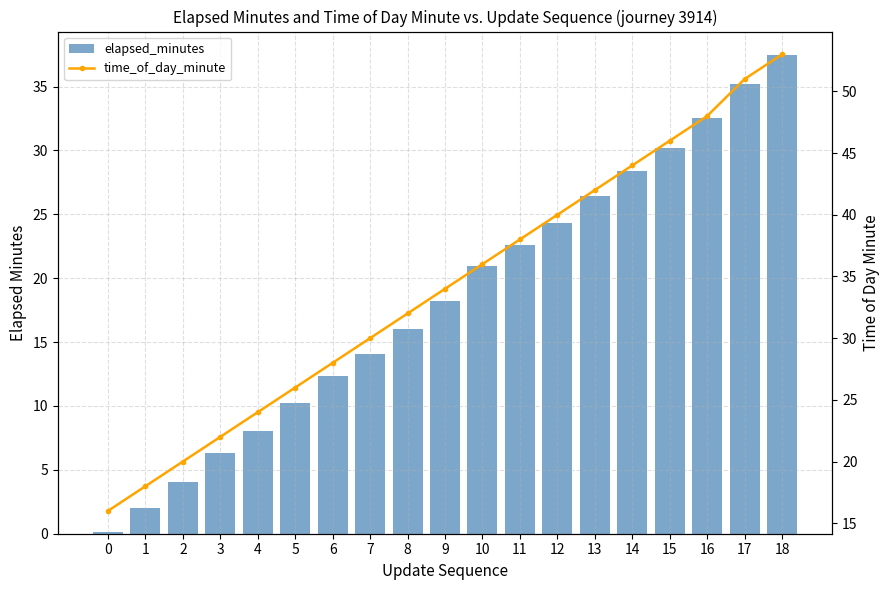

Which series has the widest spread of values?

elapsed_minutes